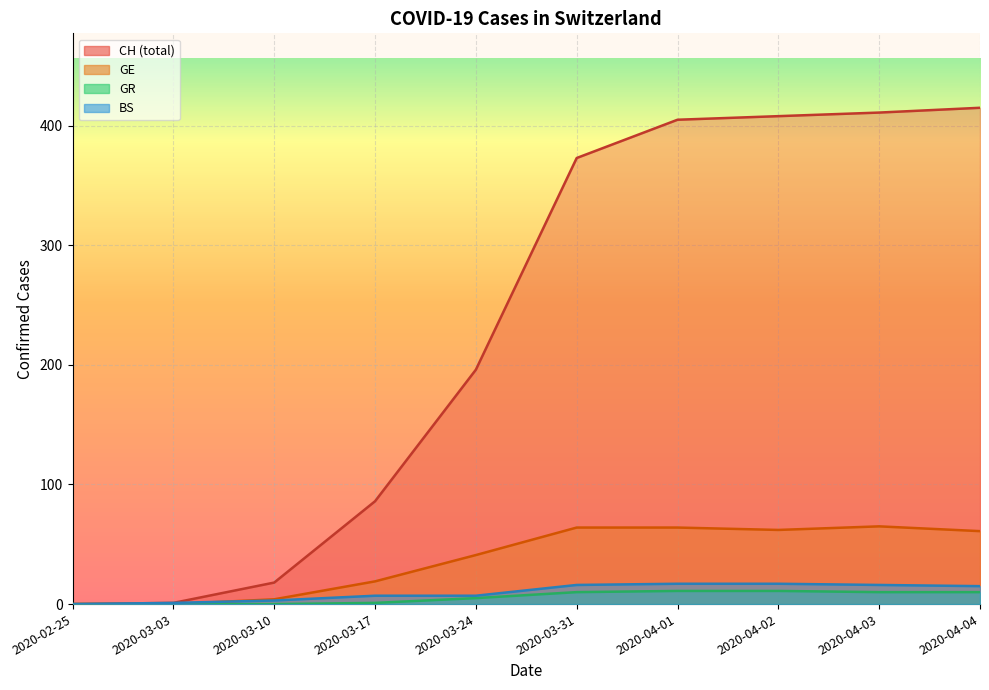

What is the greatest value displayed?

415